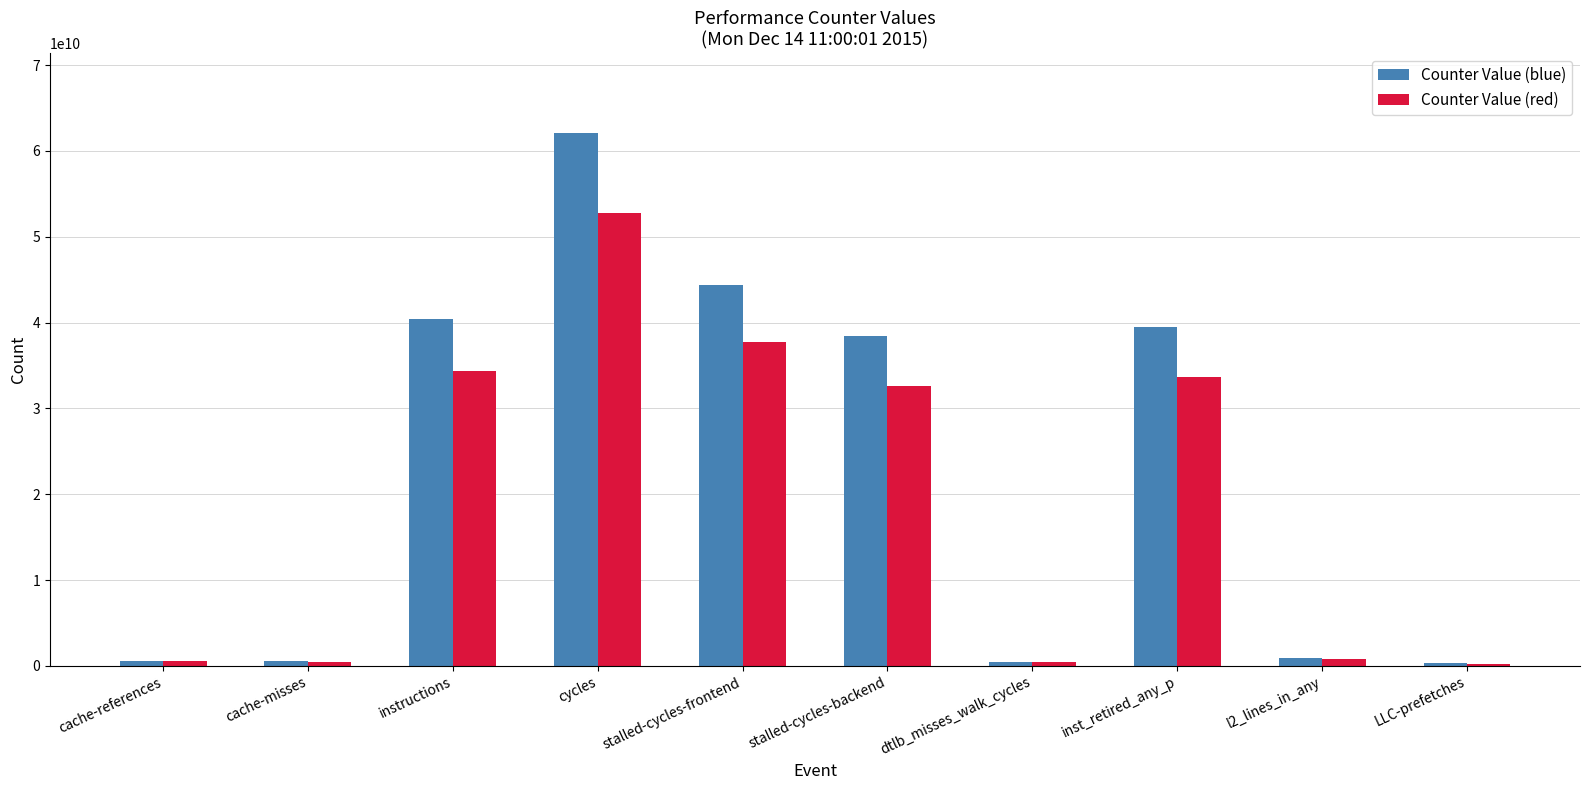

Rank the series by their average value, from lowest to highest.

Counter Value (red), Counter Value (blue)